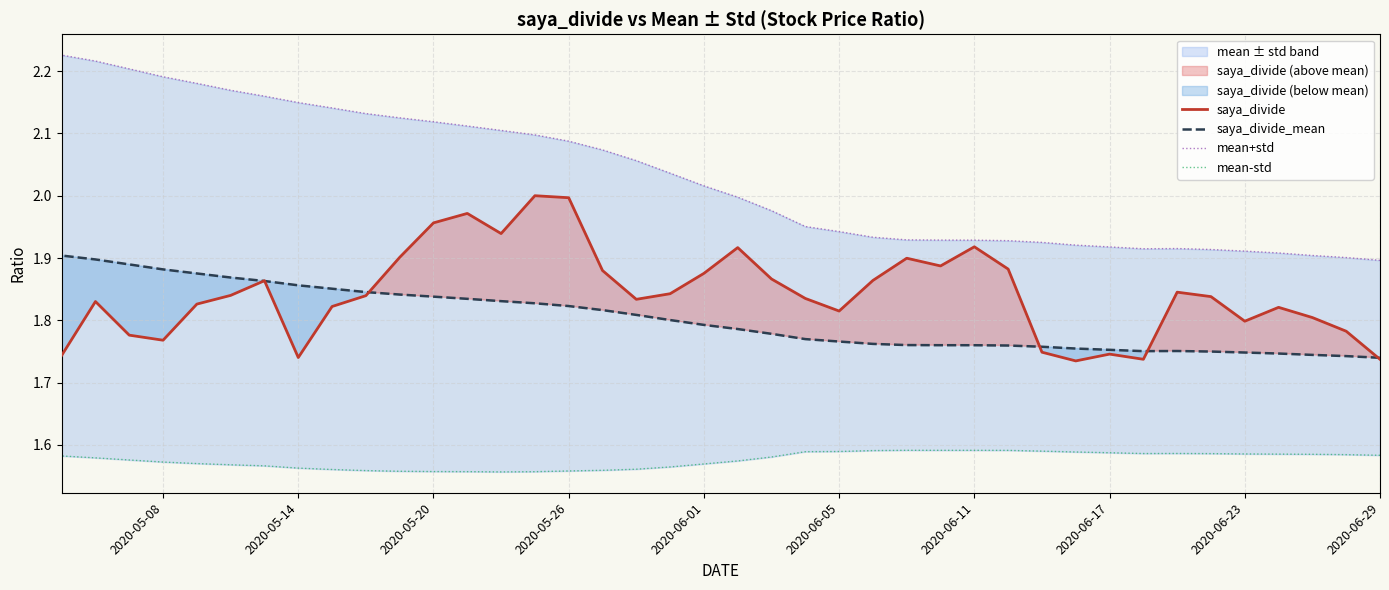

After their last crossing, which series has the higher values: saya_divide_mean or saya_divide?

saya_divide_mean